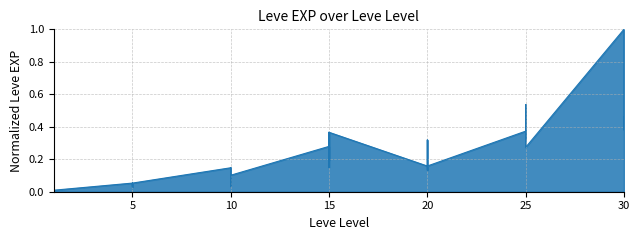

How many distinct data groups are displayed?

1